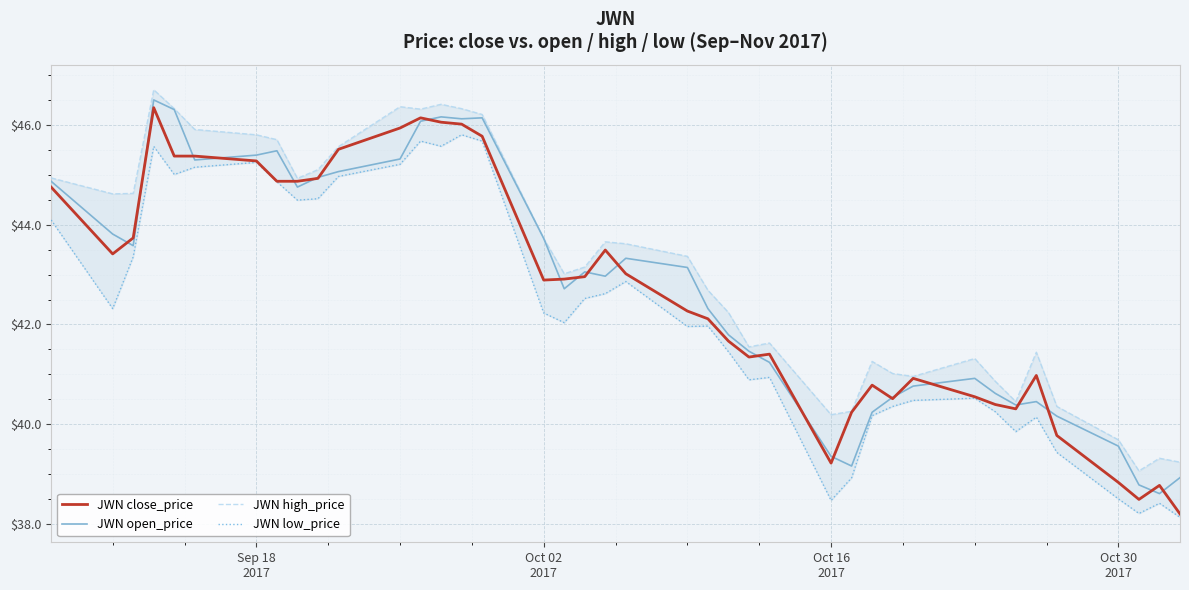

What is the highest value of the JWN close_price series?

46.3